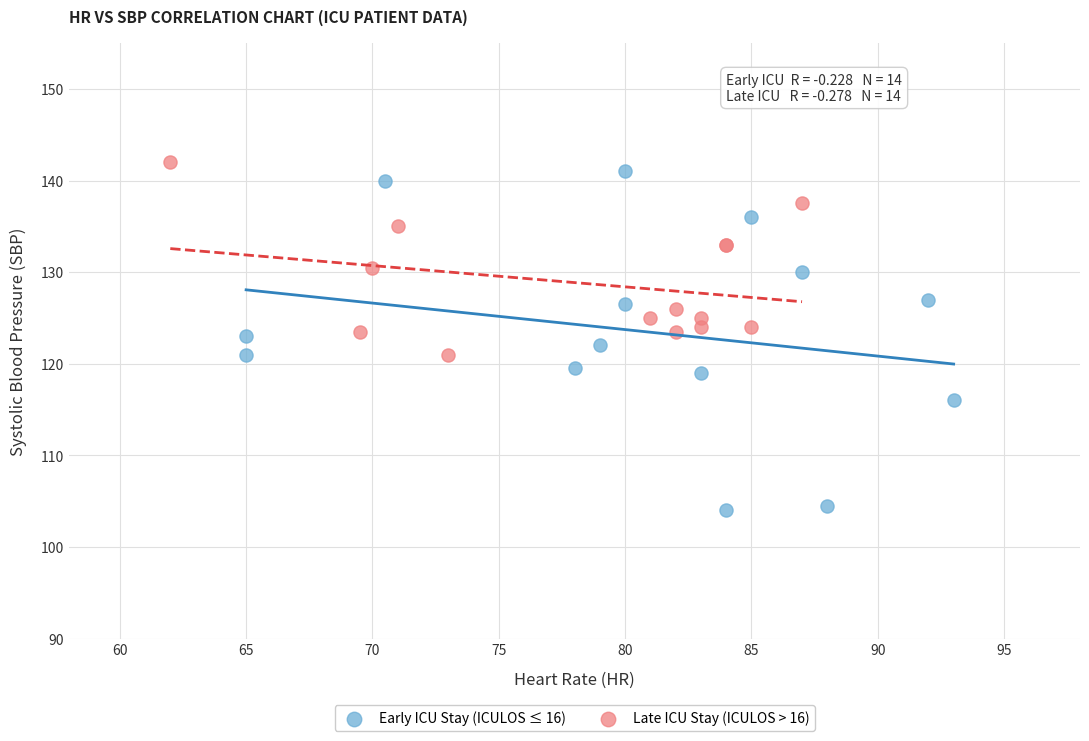

Which series reaches the minimum Y coordinate?

Early ICU Stay (ICULOS ≤ 16)